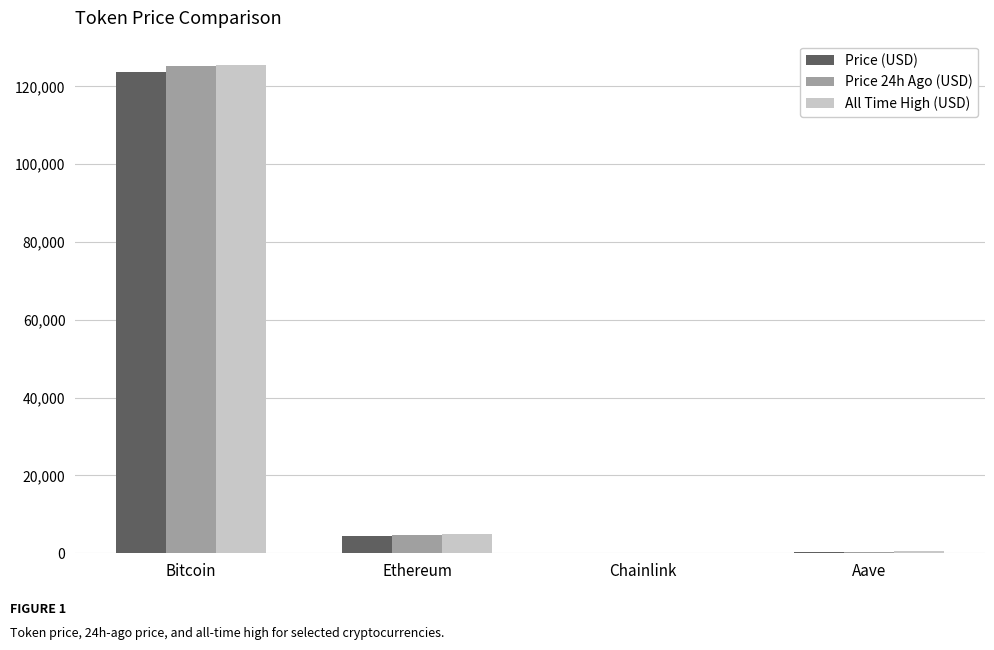

At which label is All Time High (USD) closest to 62779?

Ethereum